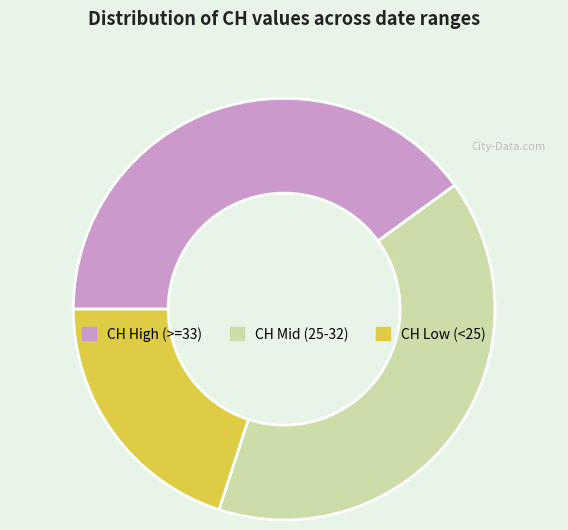

How many slices are in this pie chart?

3